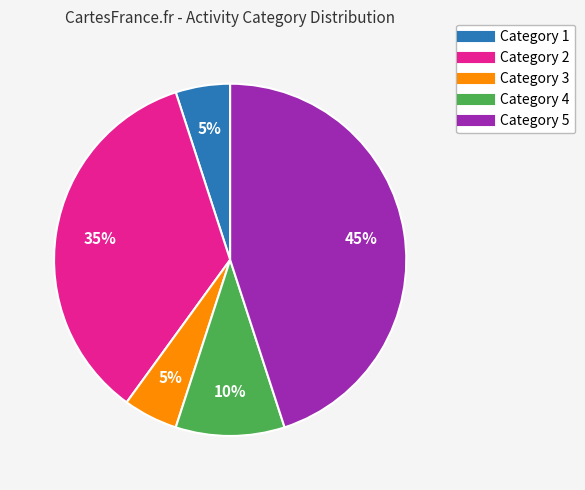

To the nearest percent, what percentage of the pie is Category 3?

5%